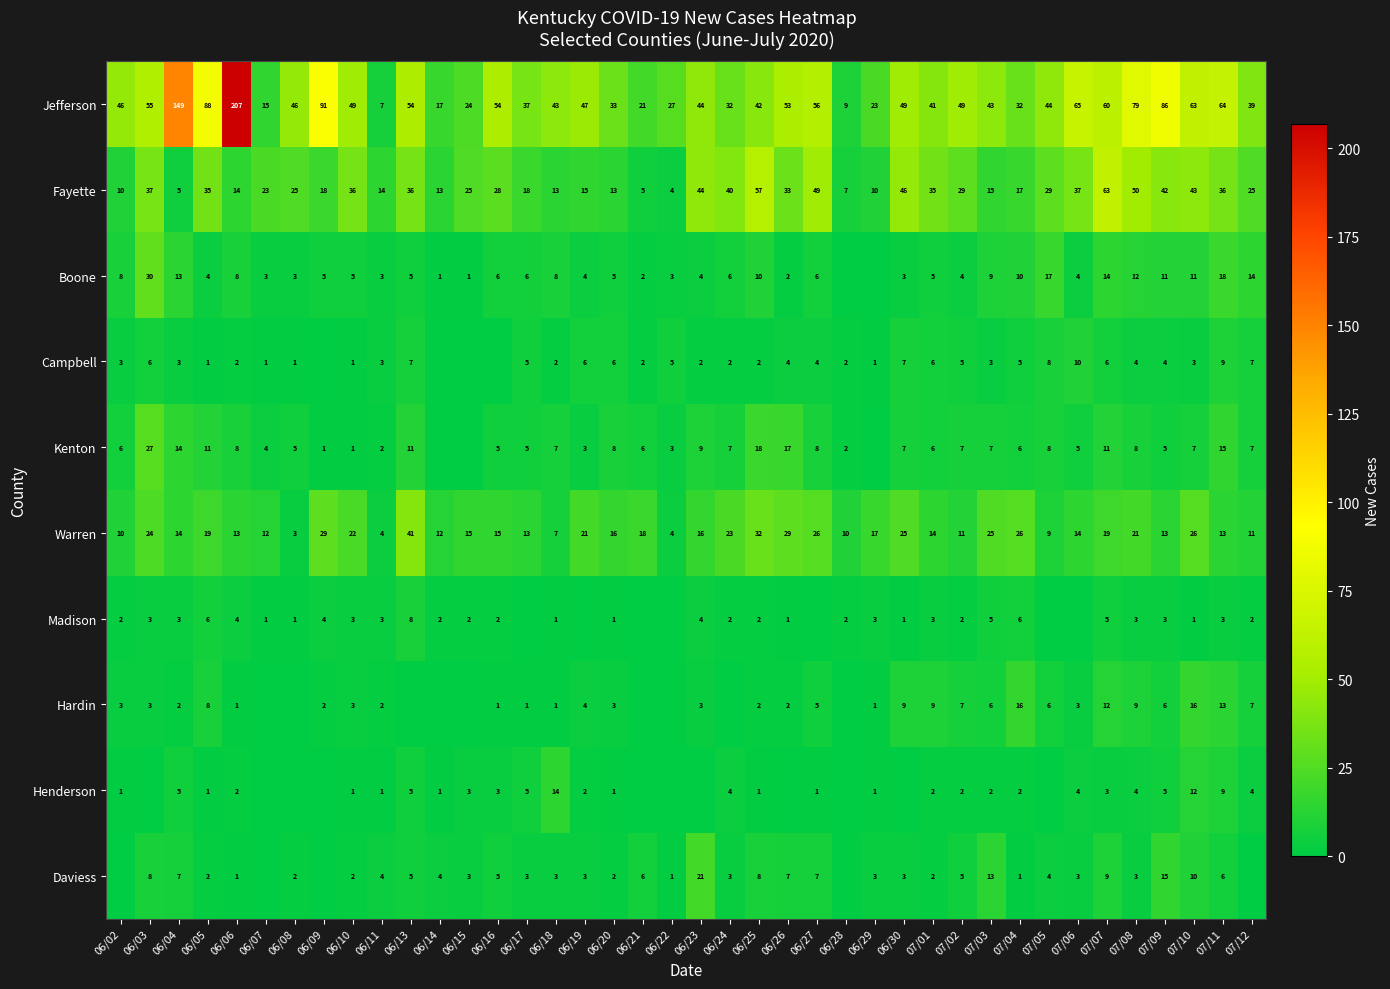

The value of Kenton at 07/04 is 3. True or false?

False